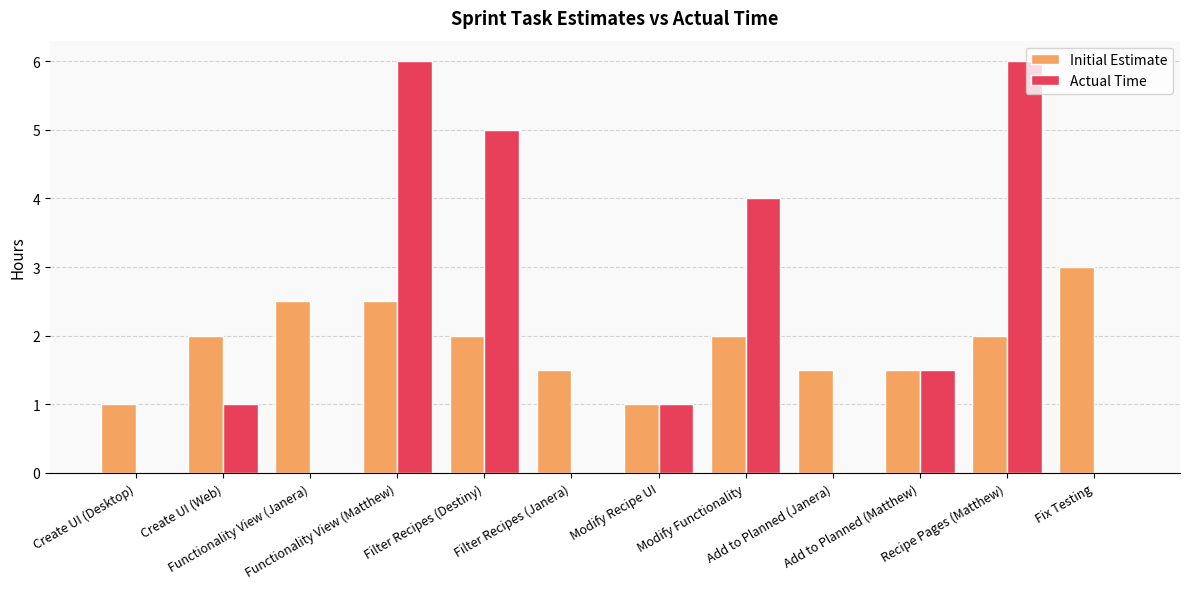

Reading left to right, list all the values displayed in this chart.

Initial Estimate: 1.0	2.0	2.5	2.5	2.0	1.5	1.0	2.0	1.5	1.5	2.0	3.0
Actual Time: 0.0	1.0	0.0	6.0	5.0	0.0	1.0	4.0	0.0	1.5	6.0	0.0